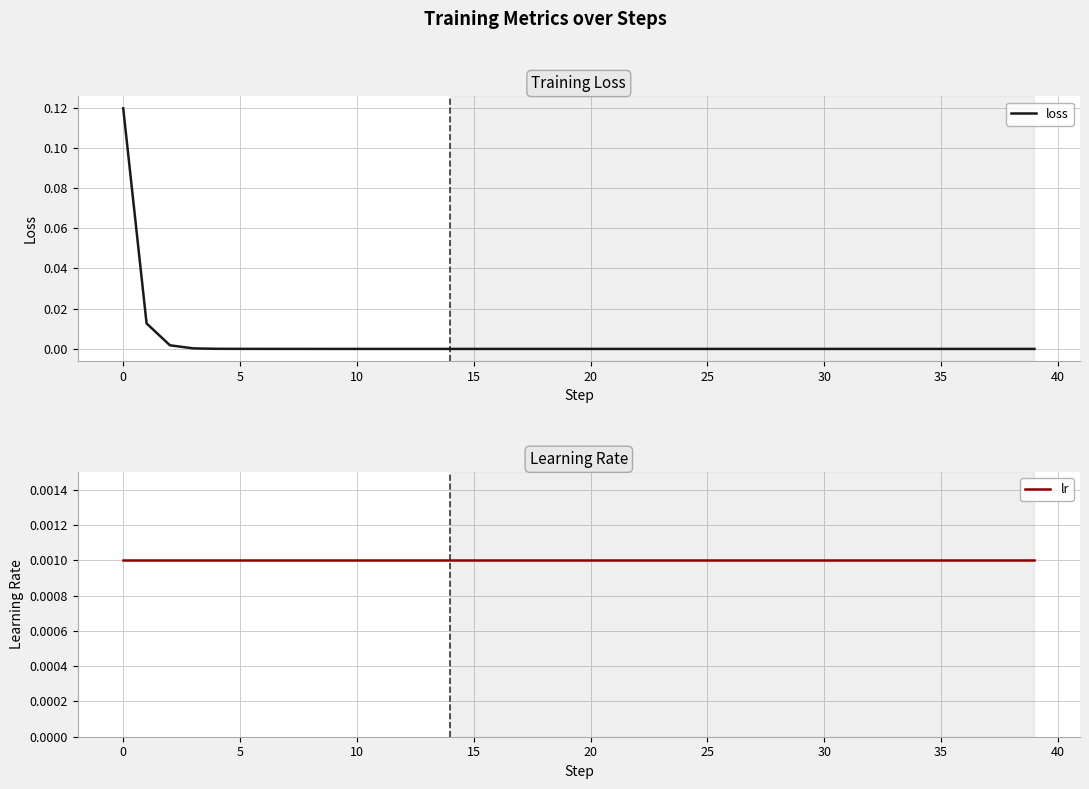

How many lines are shown in the chart?

2